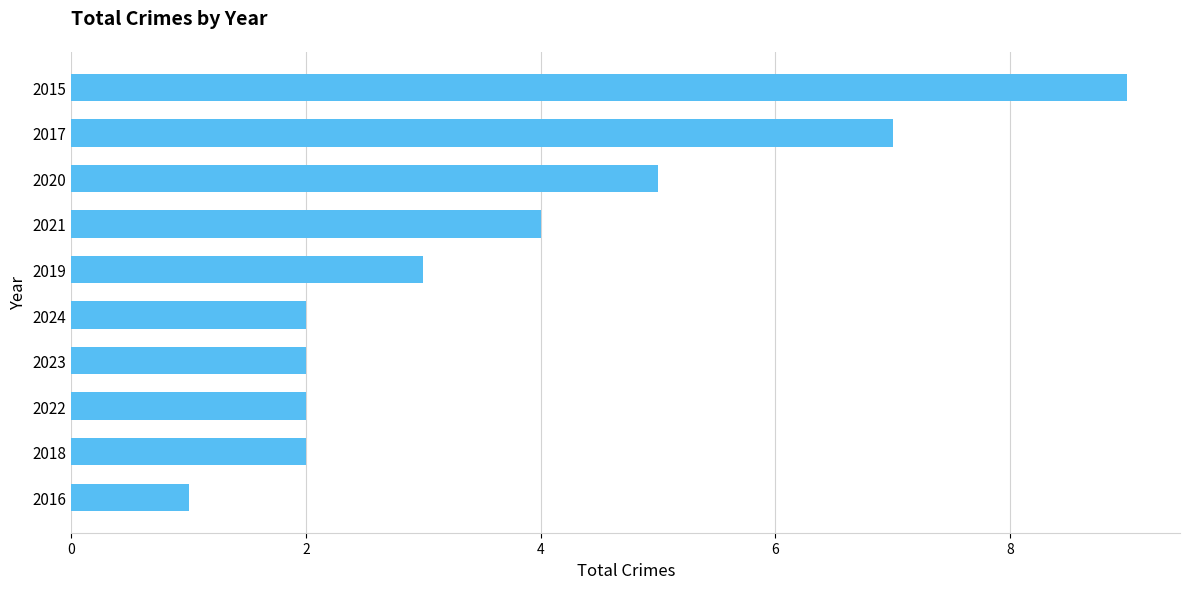

The chart shows a value of 9 at 2015. True or false?

True